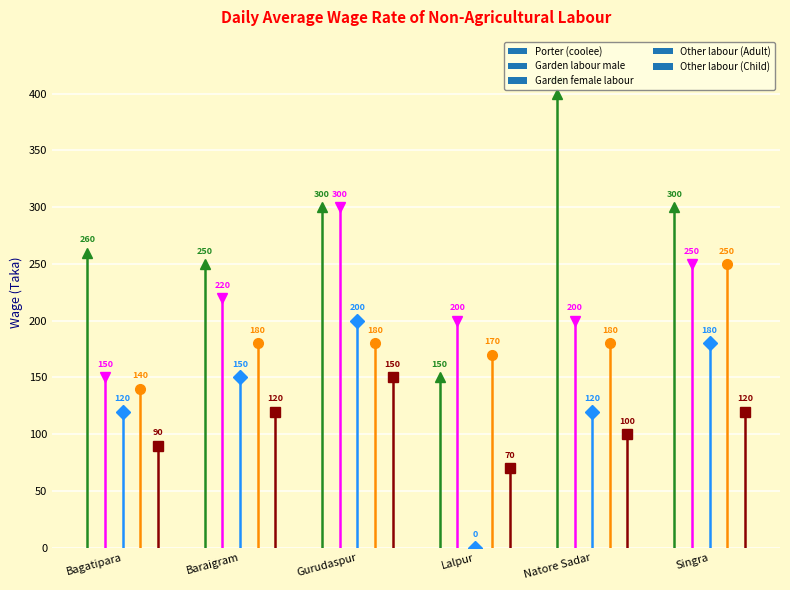

What is the average value of the Other labour (Adult) series?

183